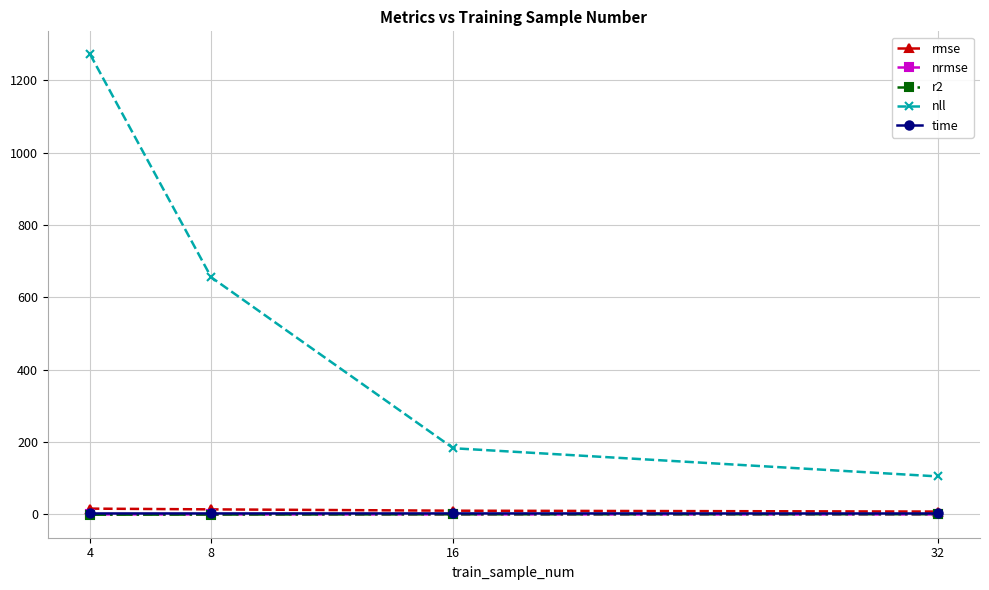

Count the number of data series in this chart.

5